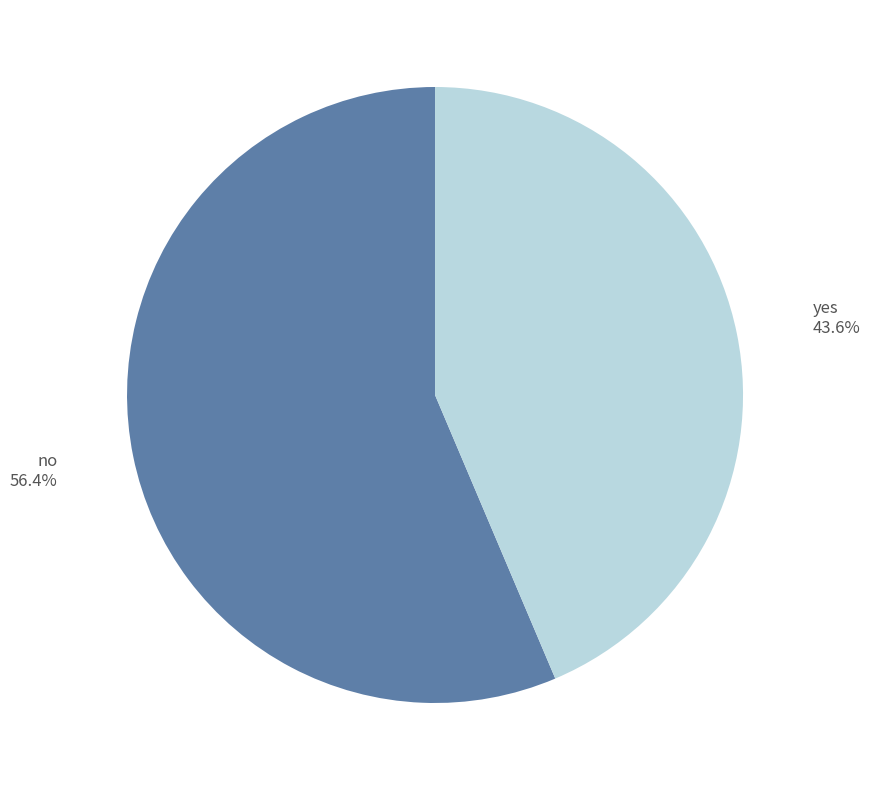

How many segments does this pie chart have?

2